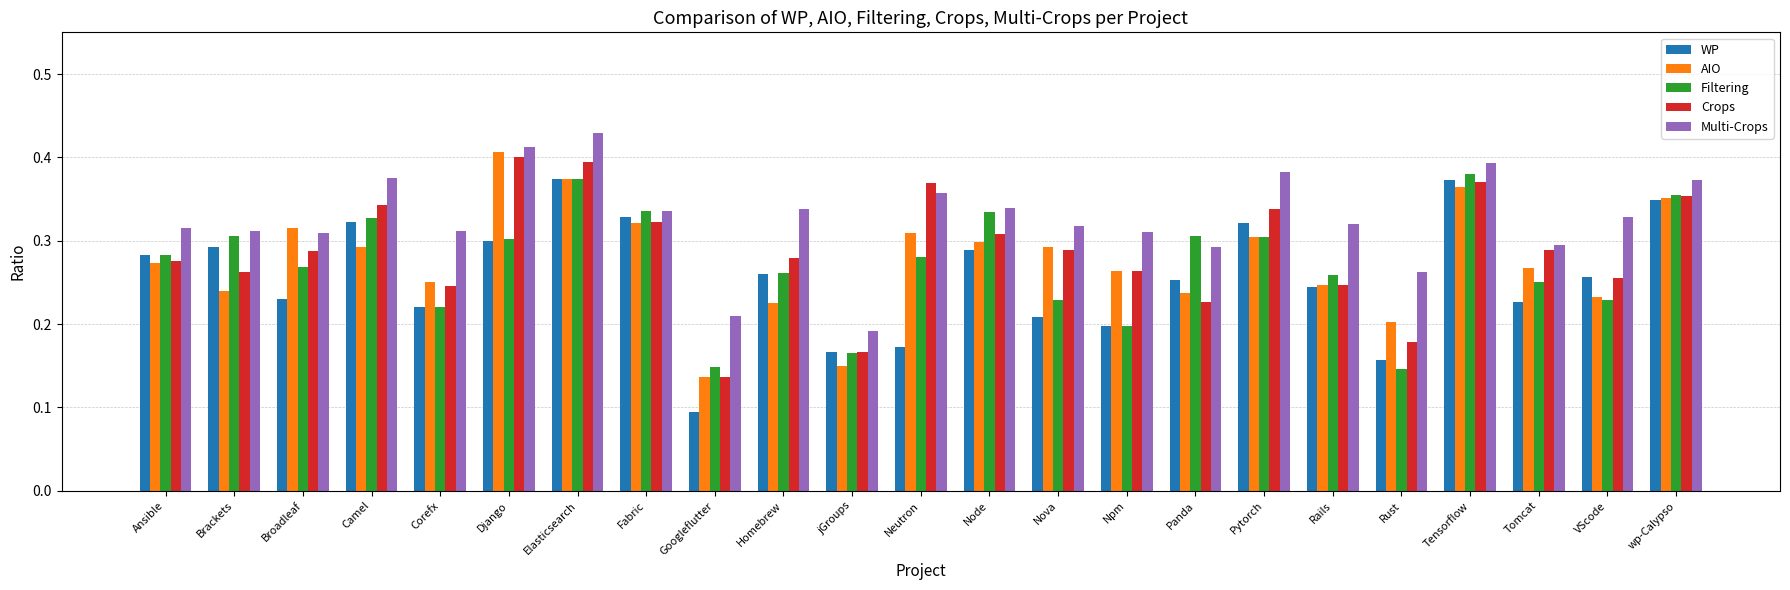

Where is Crops nearest to the value 0?

Googleflutter